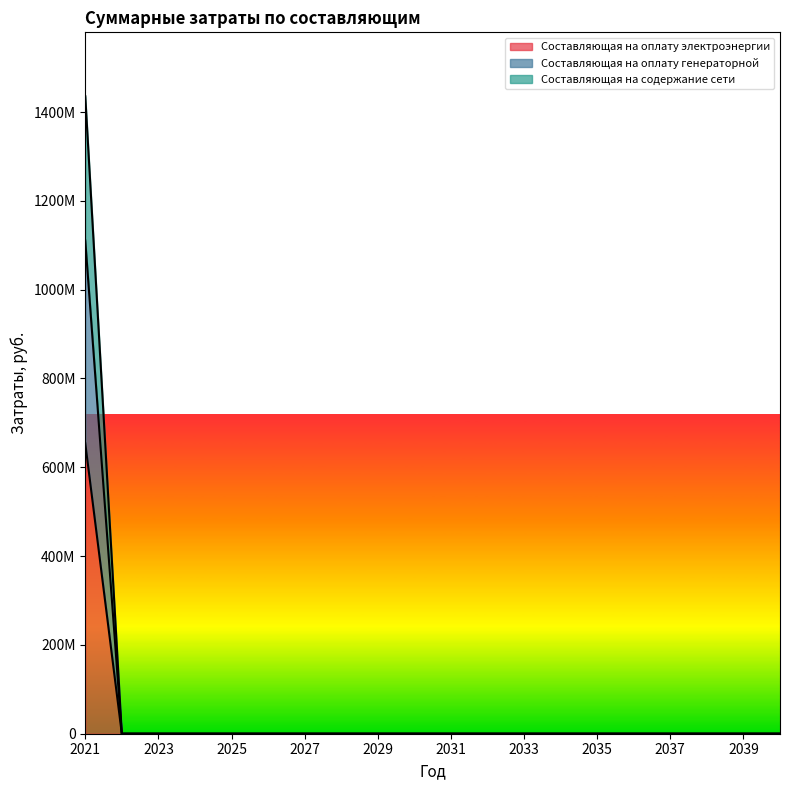

What is the difference between the maximum and second lowest values in the Составляющая на оплату генераторной series?

1110554942.1